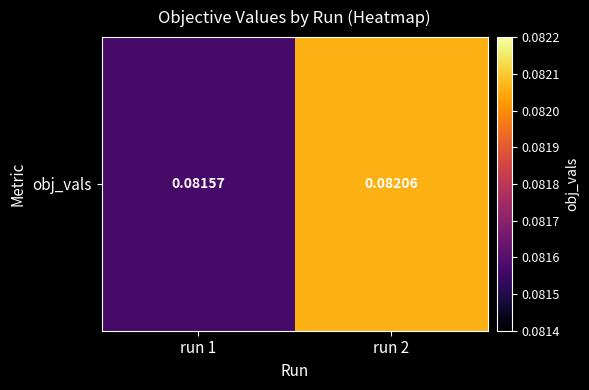

True or false: the data shows 0.0 at run 1.

False